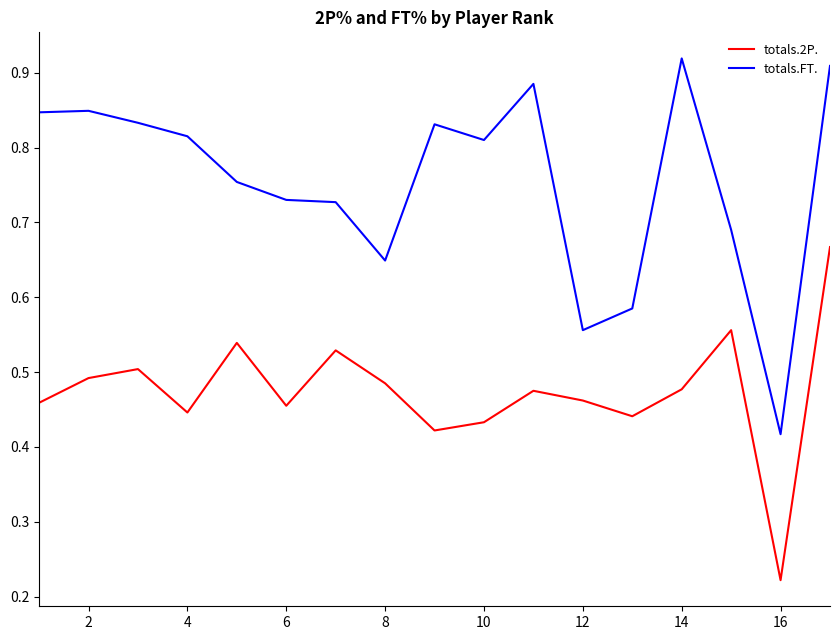

Which series has the widest spread of values?

totals.FT.